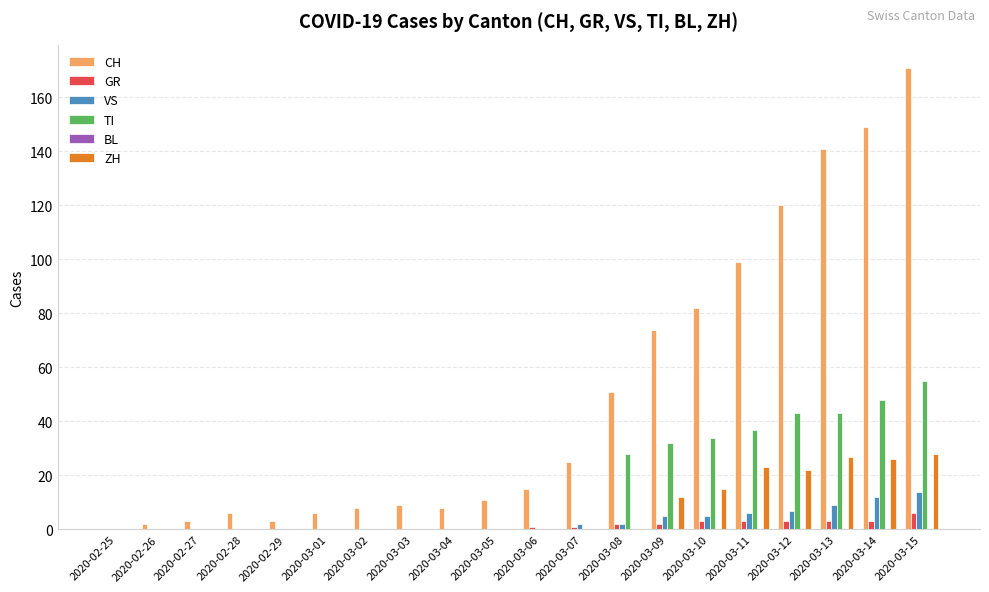

What value does the ZH series have at 2020-03-15?

28